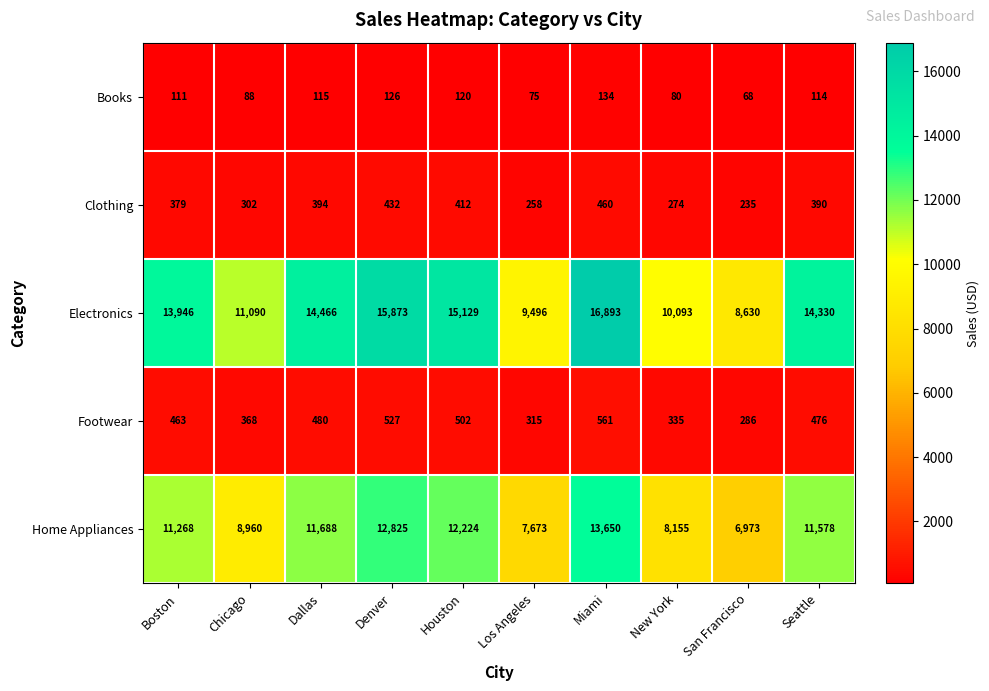

How many distinct data groups are displayed?

5